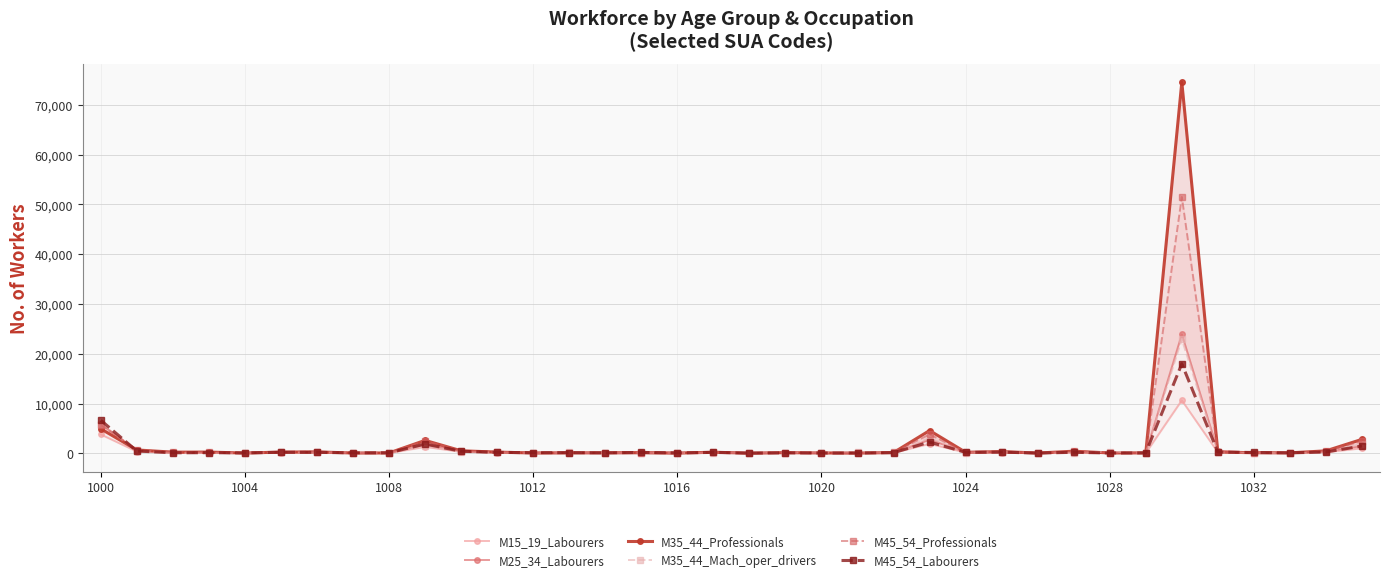

What is the average value of the M45_54_Professionals series?

1995